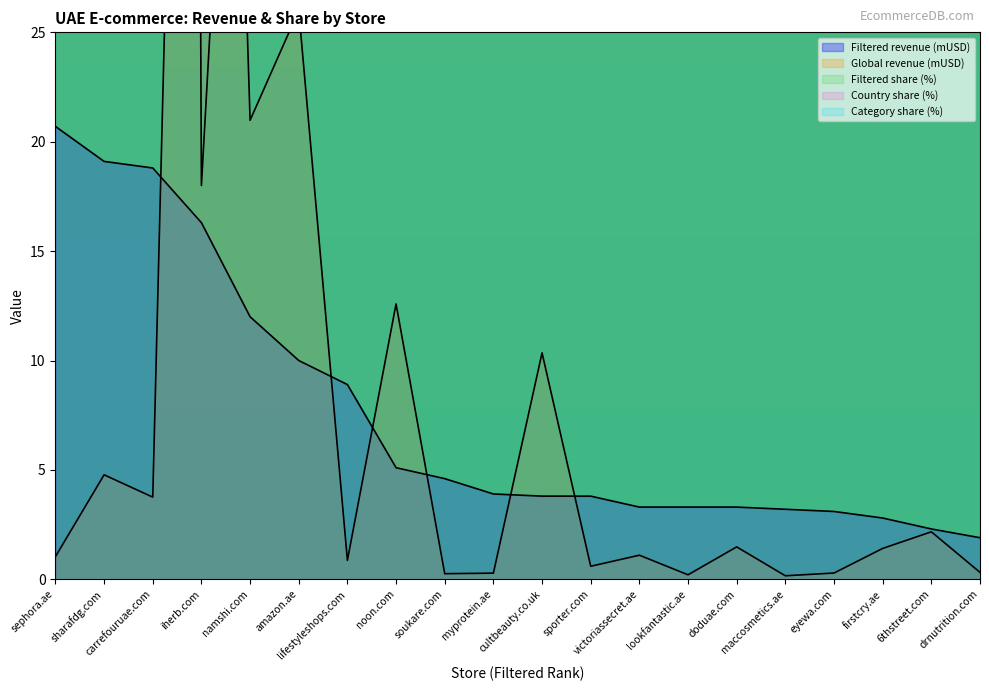

True or false: Global revenue (mUSD) has more than 0 points higher than both neighbors.

True